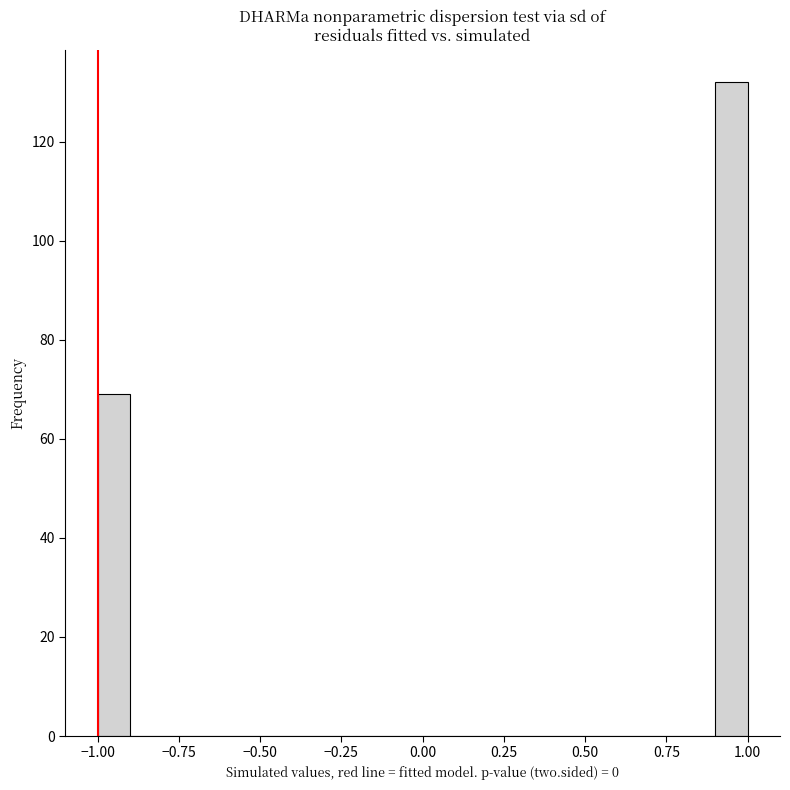

Around what value on the x-axis is the tallest bar? Give the approximate position of its centre, as read against the axis.

0.95